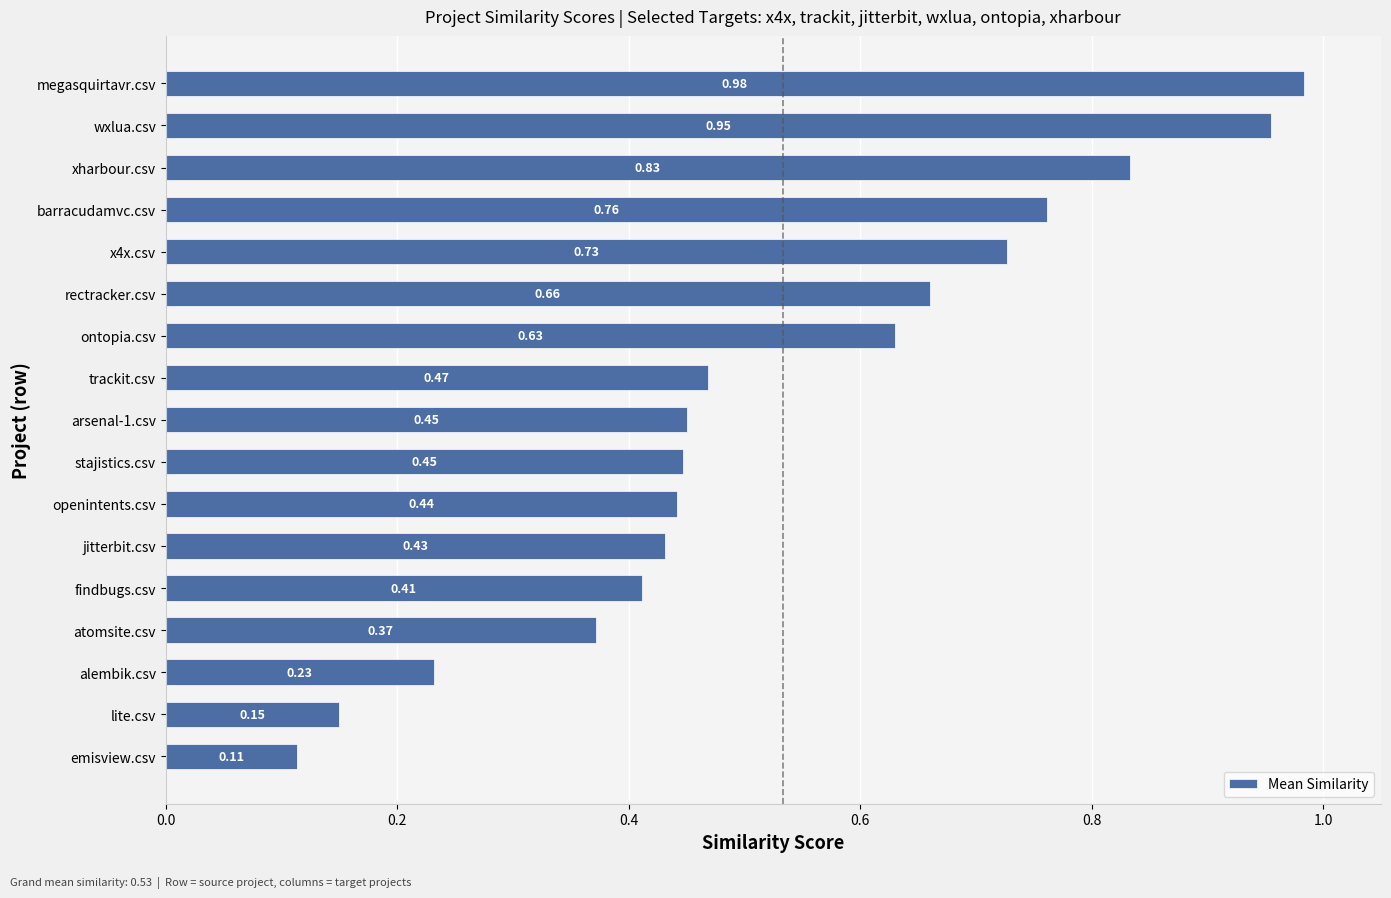

At which label is the value closest to 0?

emisview.csv